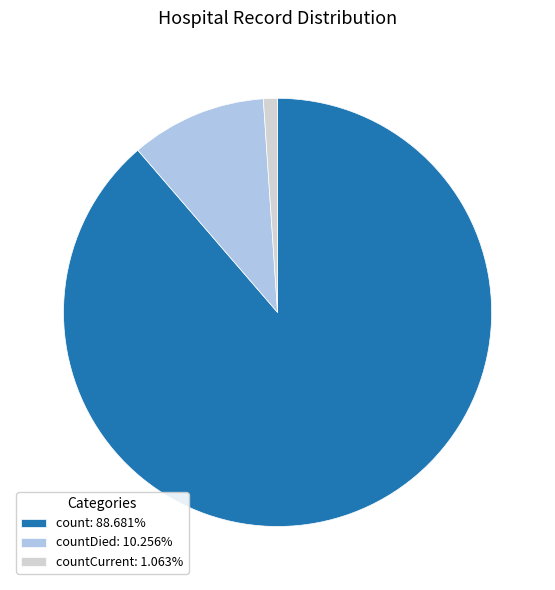

Is the sum of countCurrent: 1.063% and count: 88.681% greater than half?

Yes